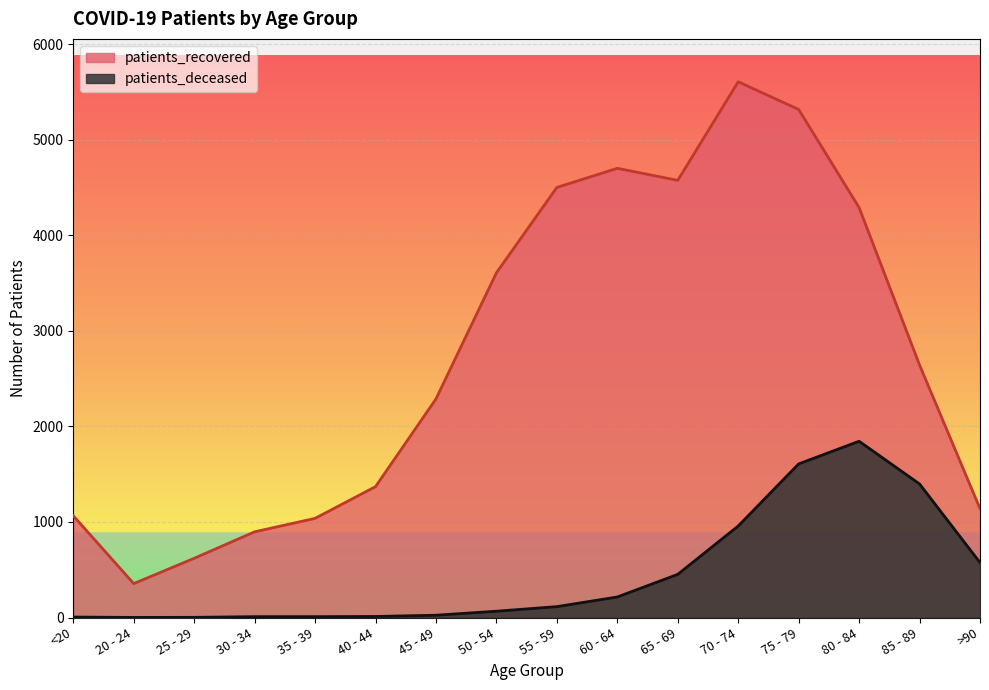

How many lines are shown in the chart?

2